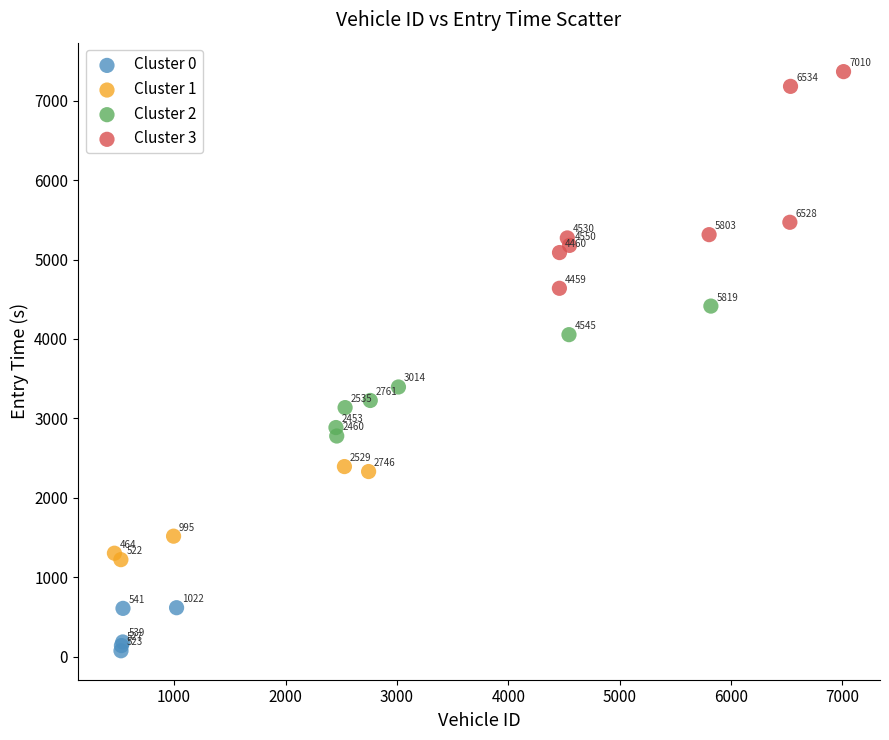

Which series has the largest Y range (max minus min)?

Cluster 3